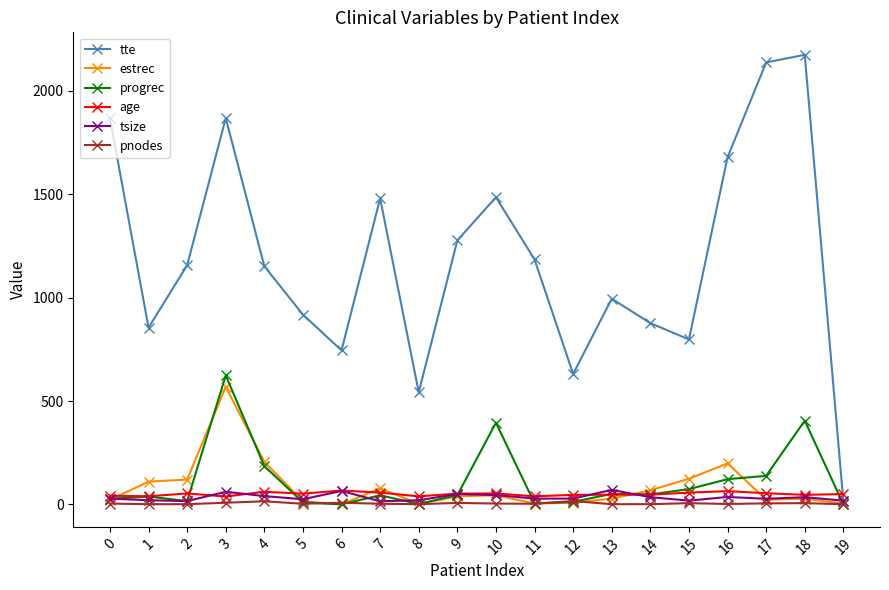

At how many categories does at least one series exceed 1762?

4